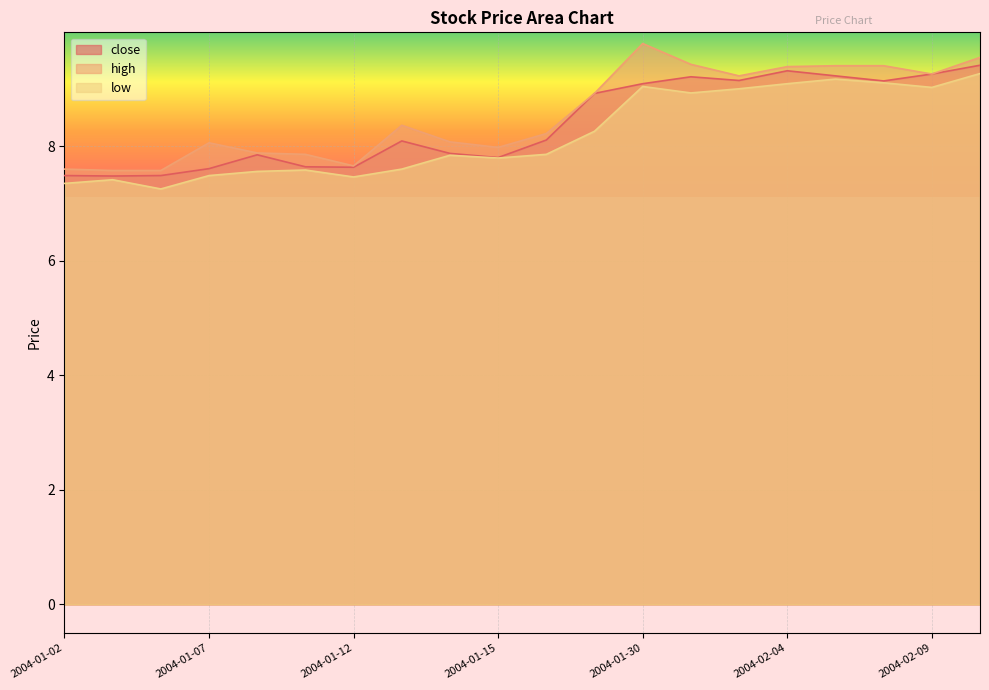

True or false: high has more than 0 points higher than both neighbors.

True